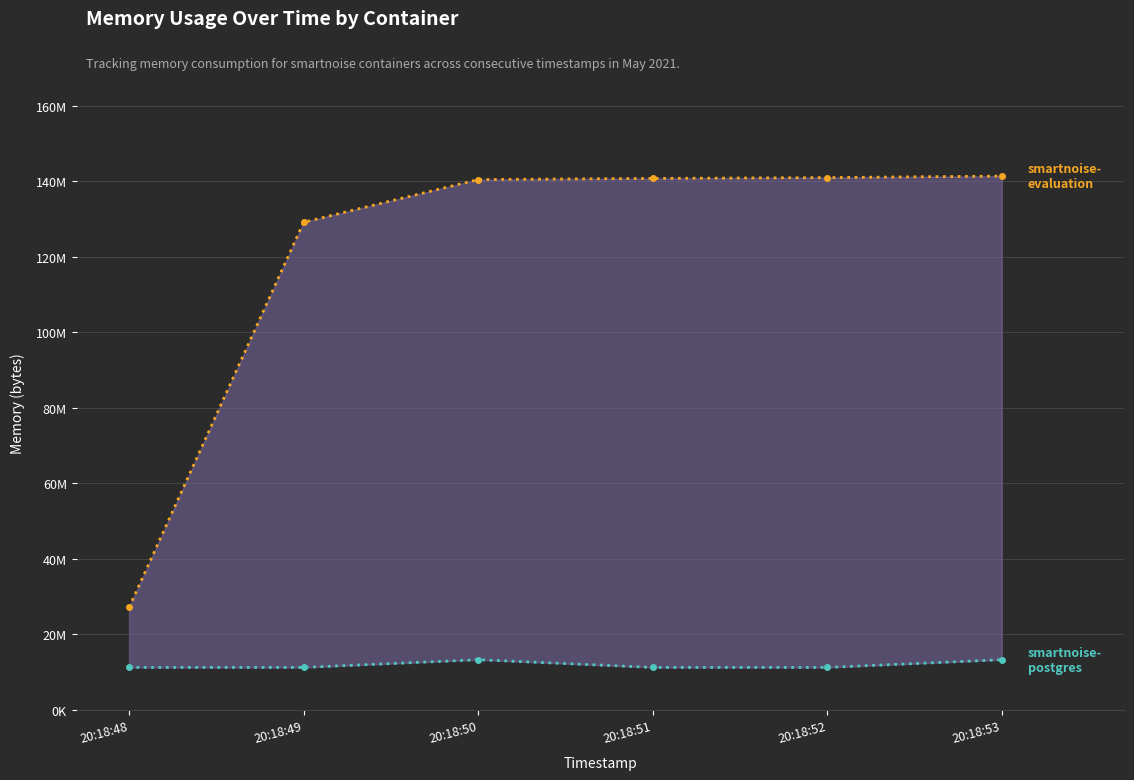

At how many categories does at least one series exceed 102193142?

5